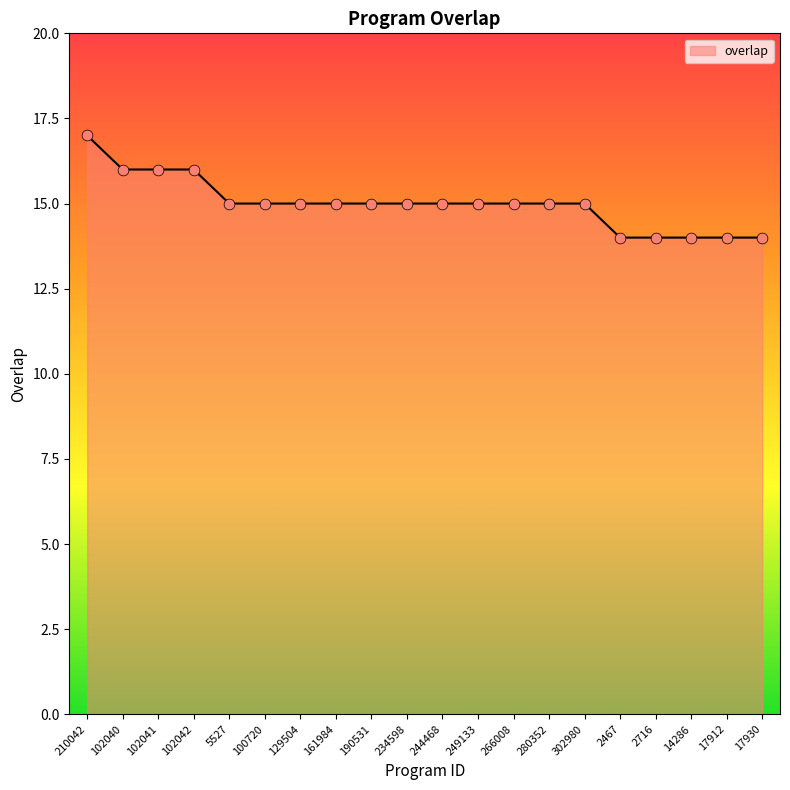

Approximately how many times larger is the value at 129504 compared to 280352?

1.0